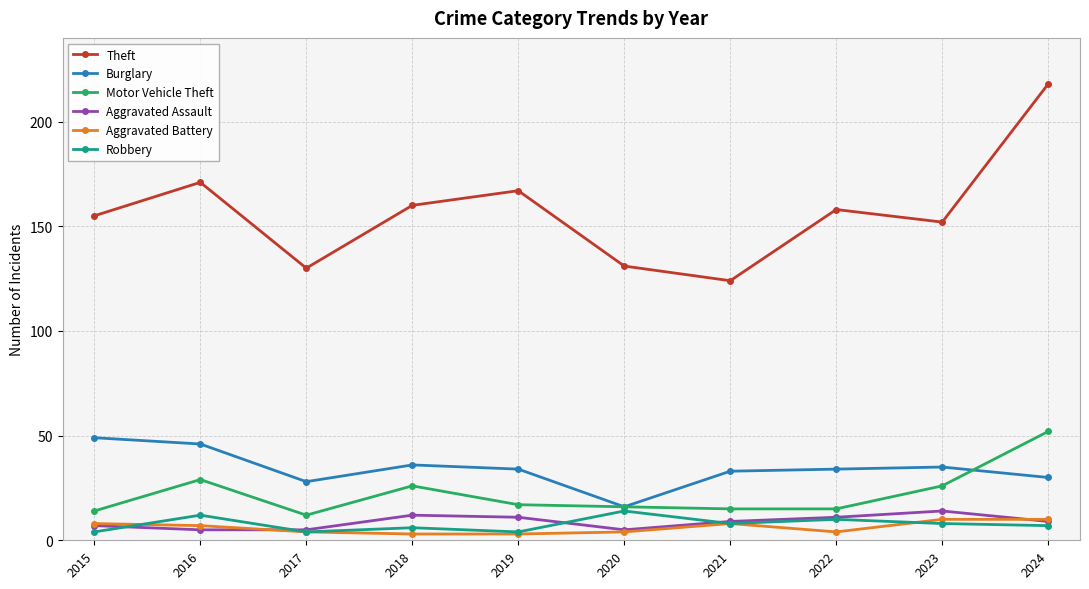

True or false: Robbery and Burglary cross at least once.

False